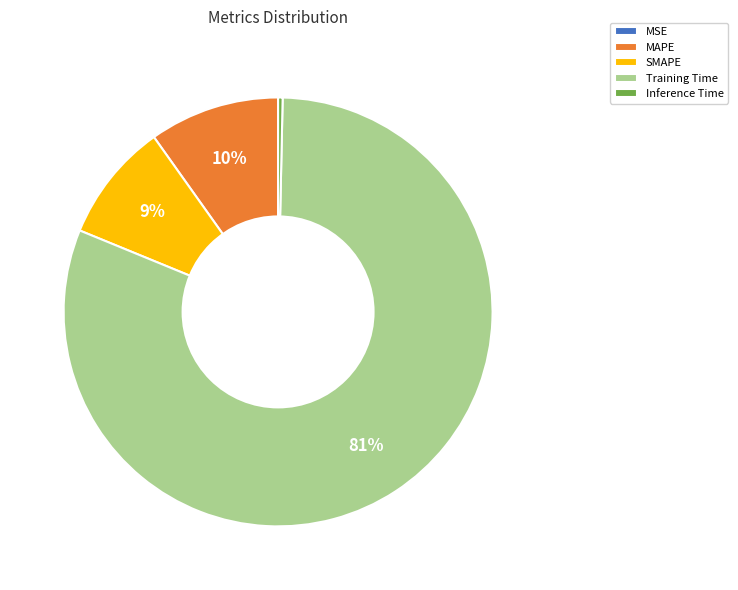

To the nearest percent, what percentage of the pie is MAPE?

10%